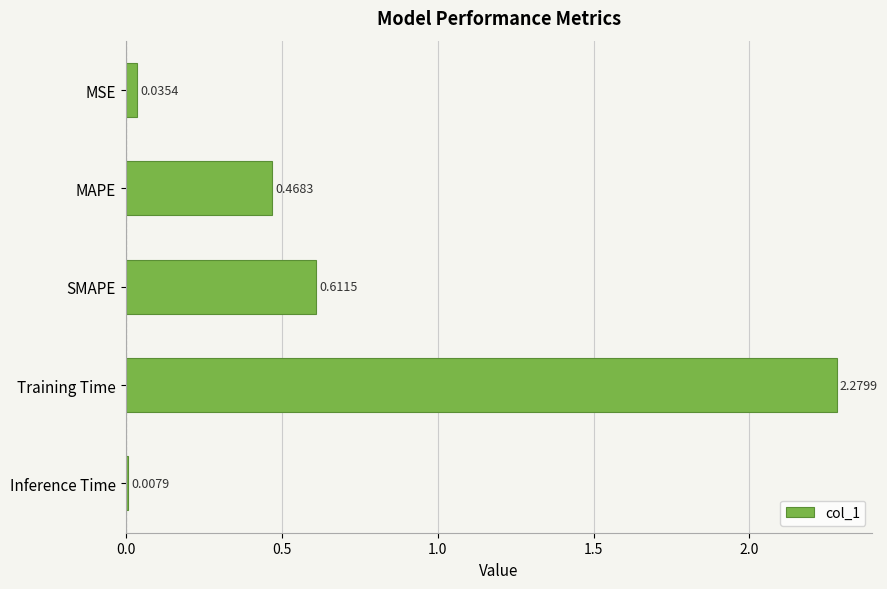

What is the change in value from Training Time to Inference Time?

-2.3